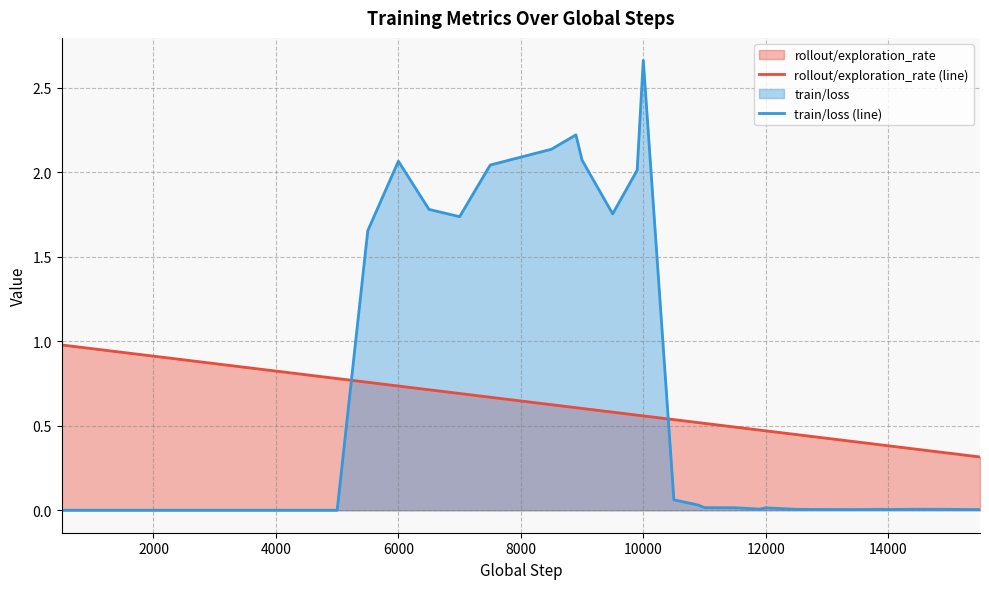

What is the highest value of the train/loss (line) series?

2.7